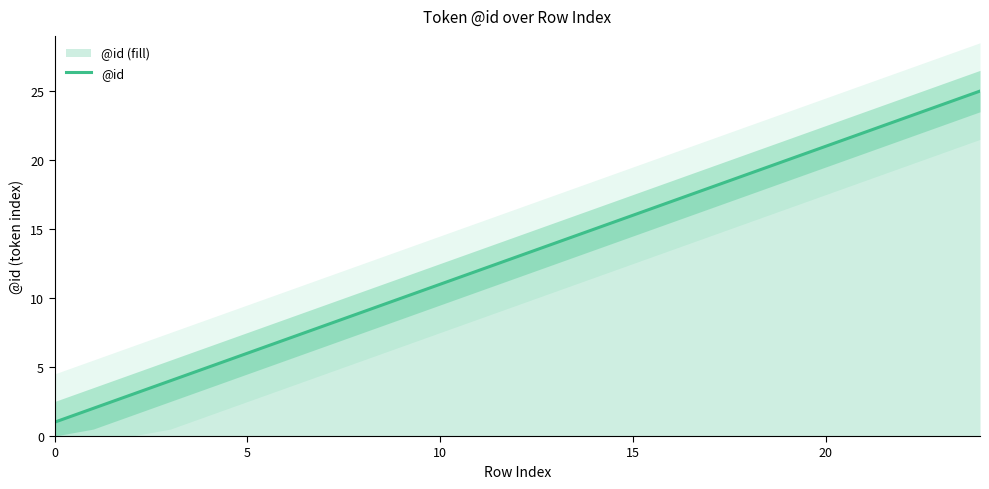

True or false: the data shows 33 at 19.

False